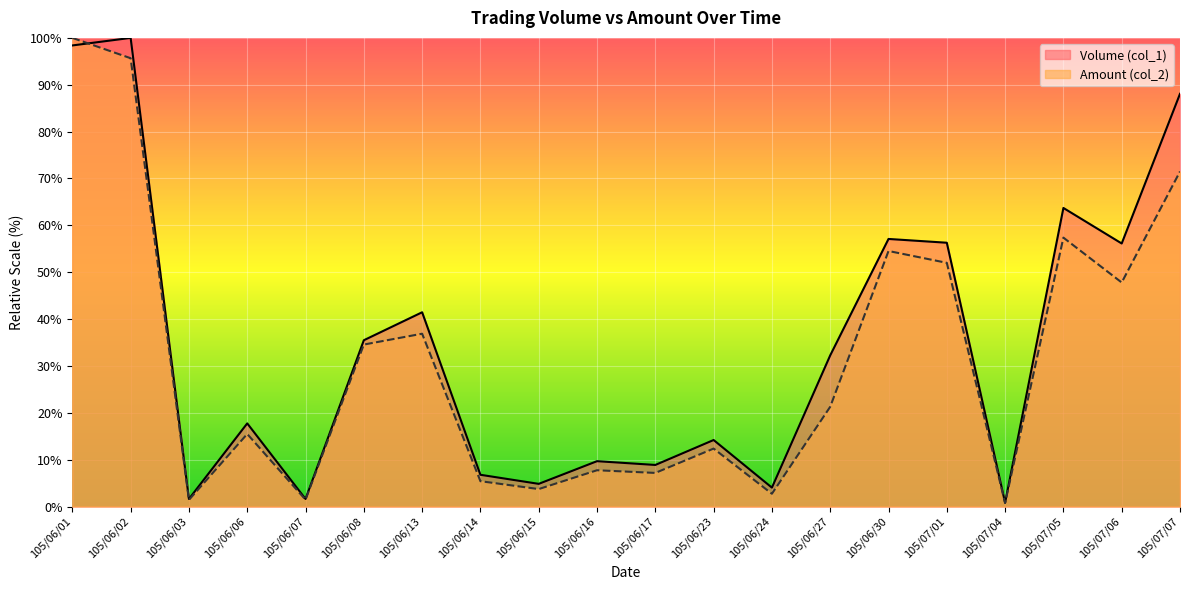

What is the difference between the second highest and minimum values in the Volume (col_1) series?

97.6